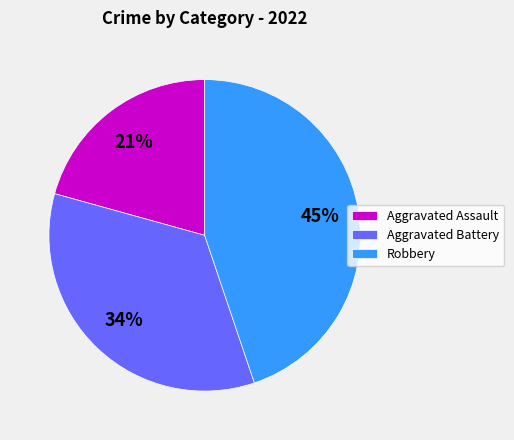

Does Robbery represent more than half of the total?

No